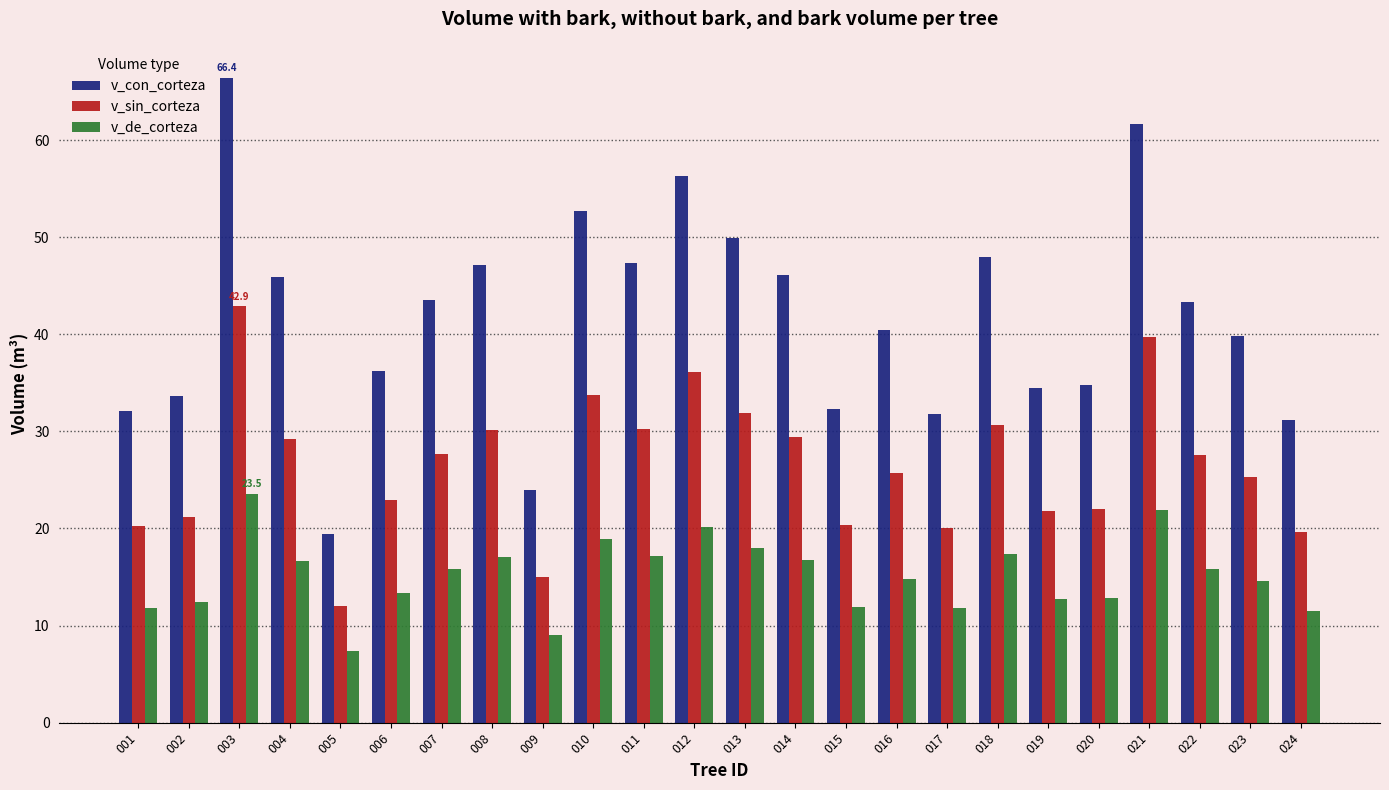

Does the chart contain any negative values?

No